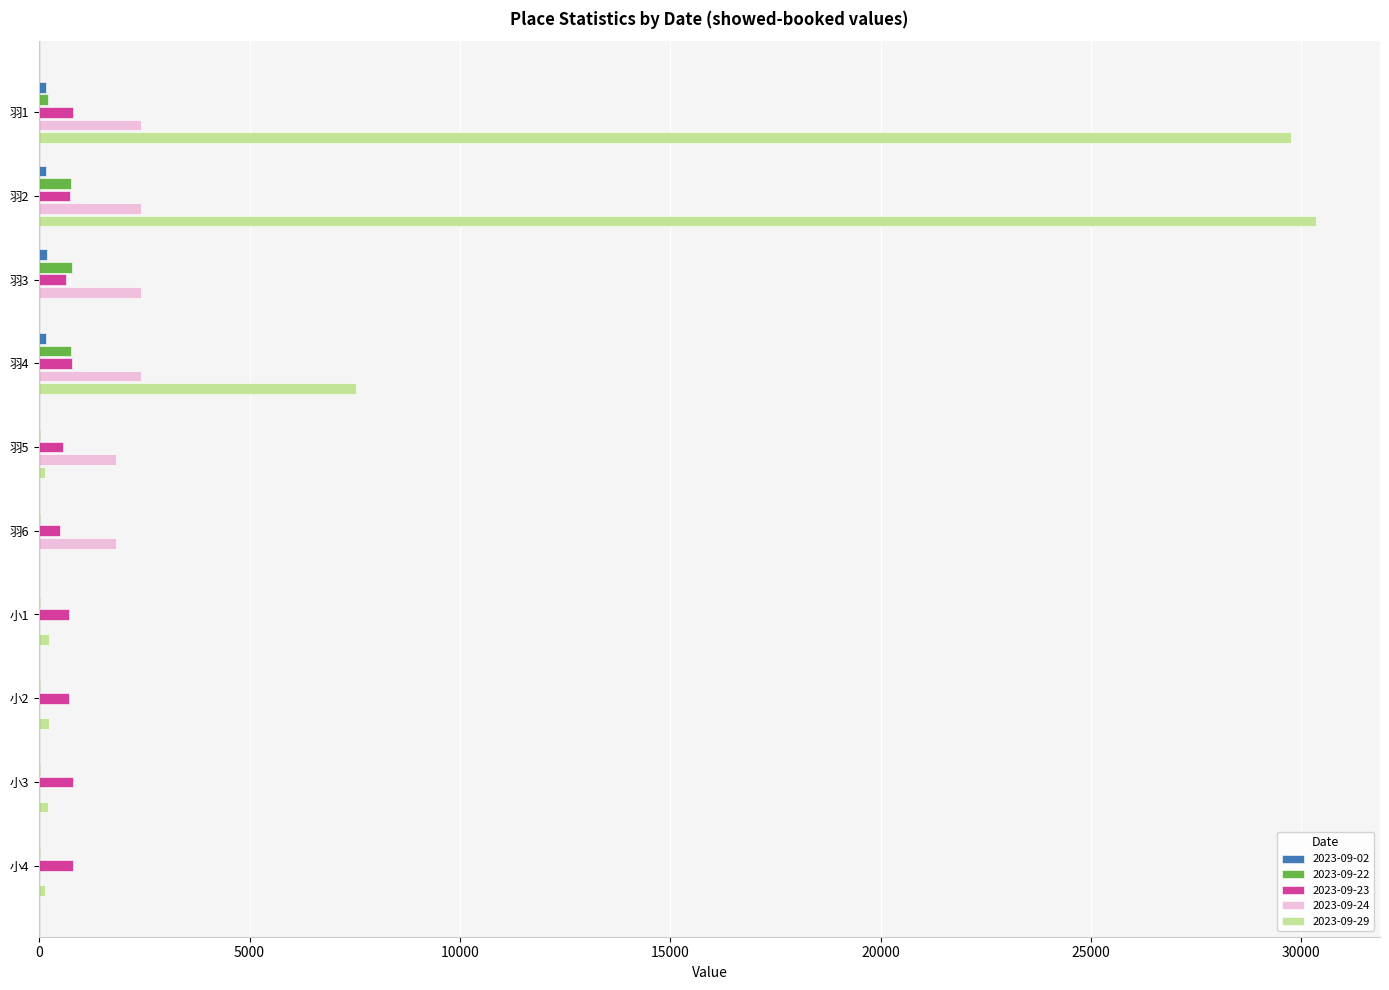

Is the value of 2023-09-29 at 羽1 greater than the value of 2023-09-22 at 羽2?

Yes